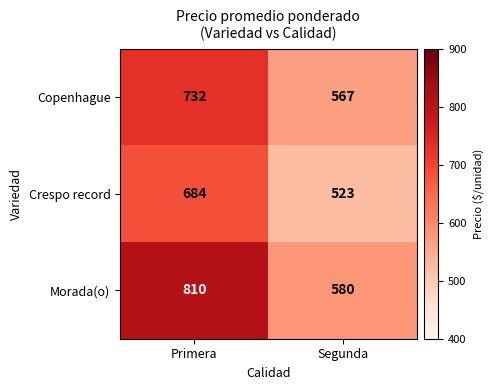

What is the difference between the maximum and minimum values in the Crespo record series?

161